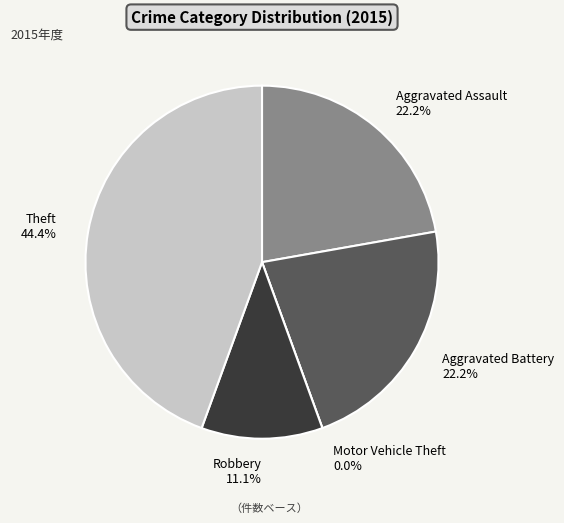

The Motor Vehicle Theft slice represents 1% of the pie. True or false?

False